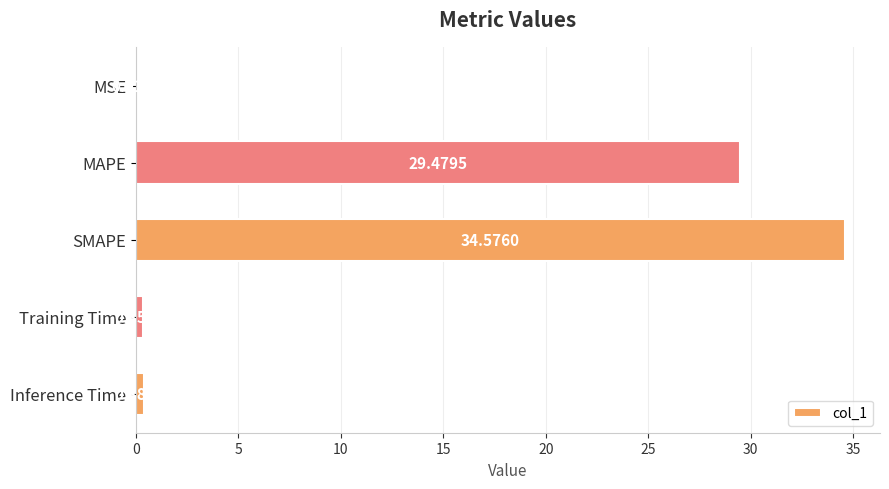

Which has a higher value, SMAPE or Training Time?

SMAPE